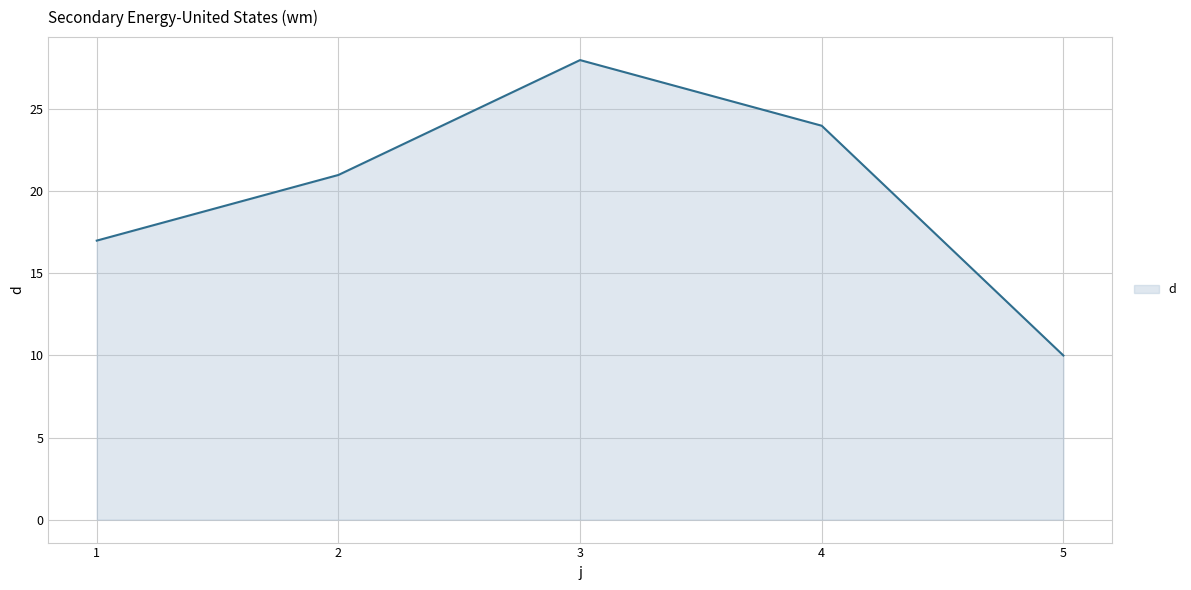

What value does the data have at 2, to the nearest 5?

20